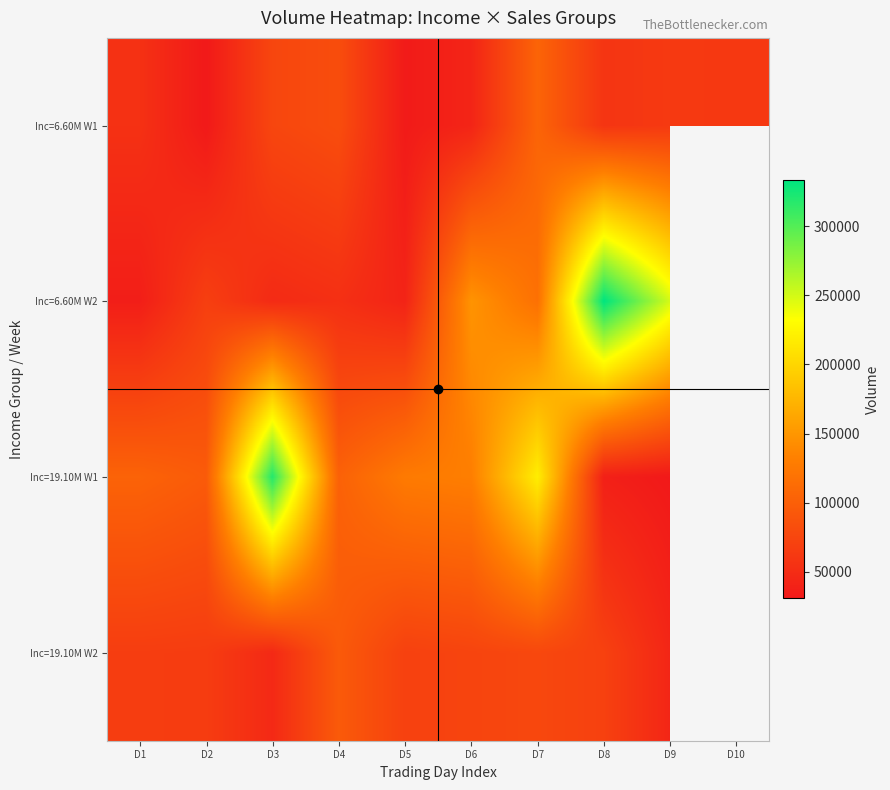

What is the lowest value of the Inc=19.10M W1 series?

30731.0